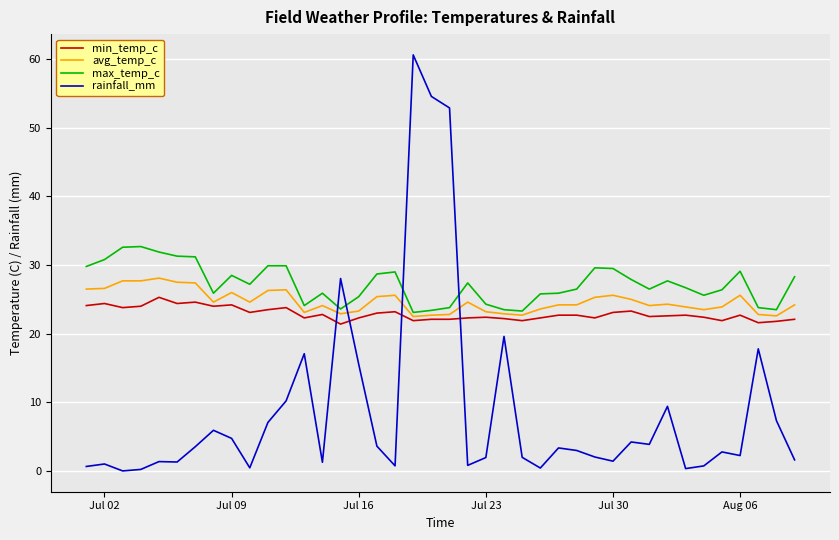

What is the lowest value of the min_temp_c series?

21.4